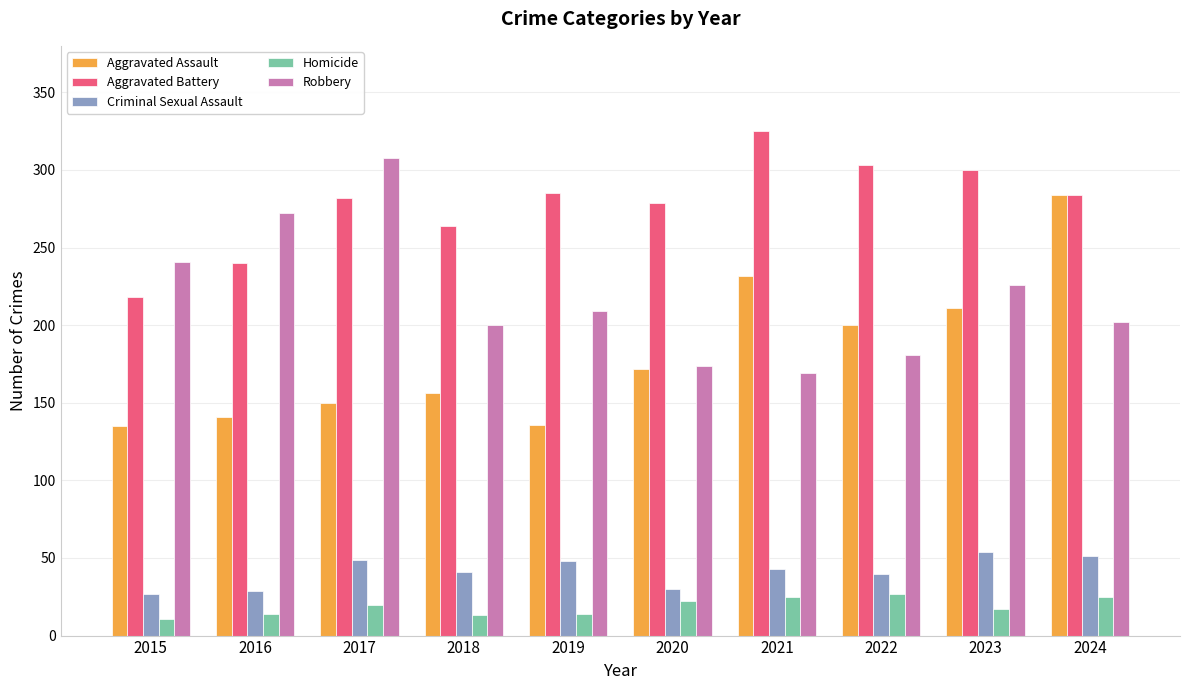

Which series changed the most between 2018 and 2022?

Aggravated Assault